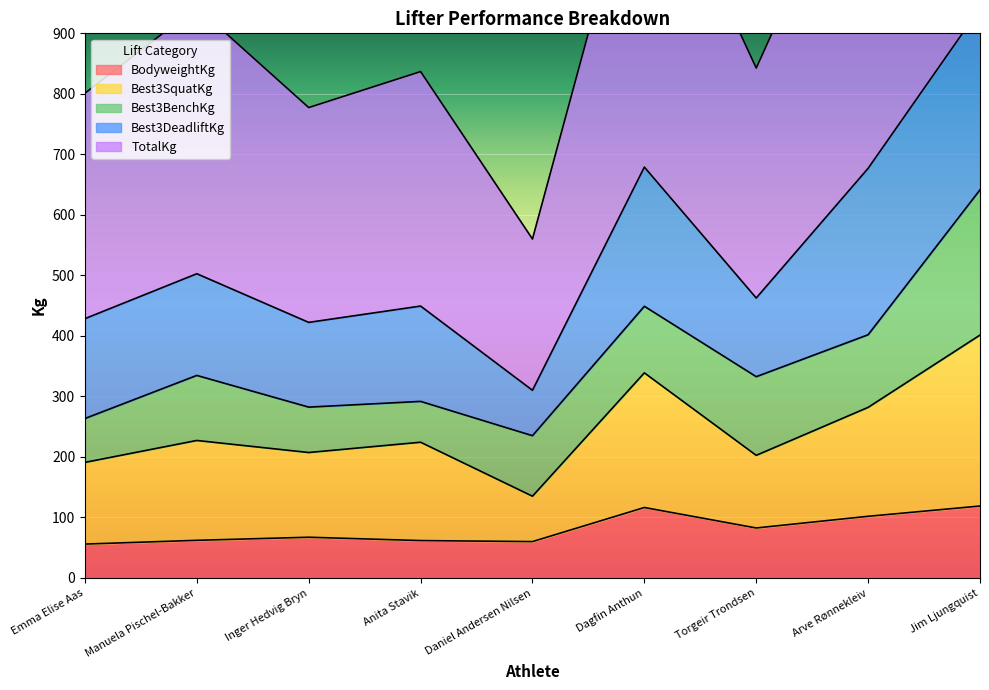

What is the minimum value shown in the chart?

56.0